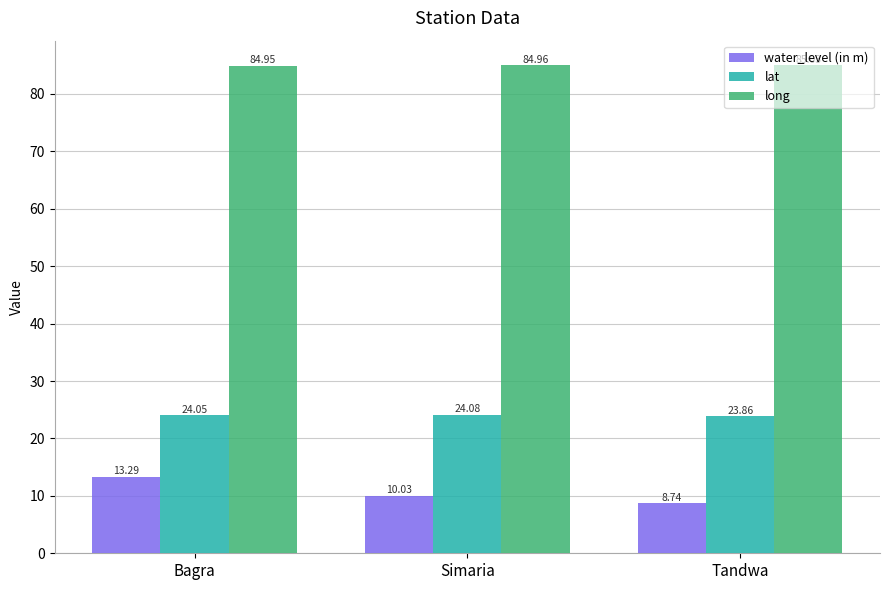

List the series in order of their overall mean, highest first.

long, lat, water_level (in m)